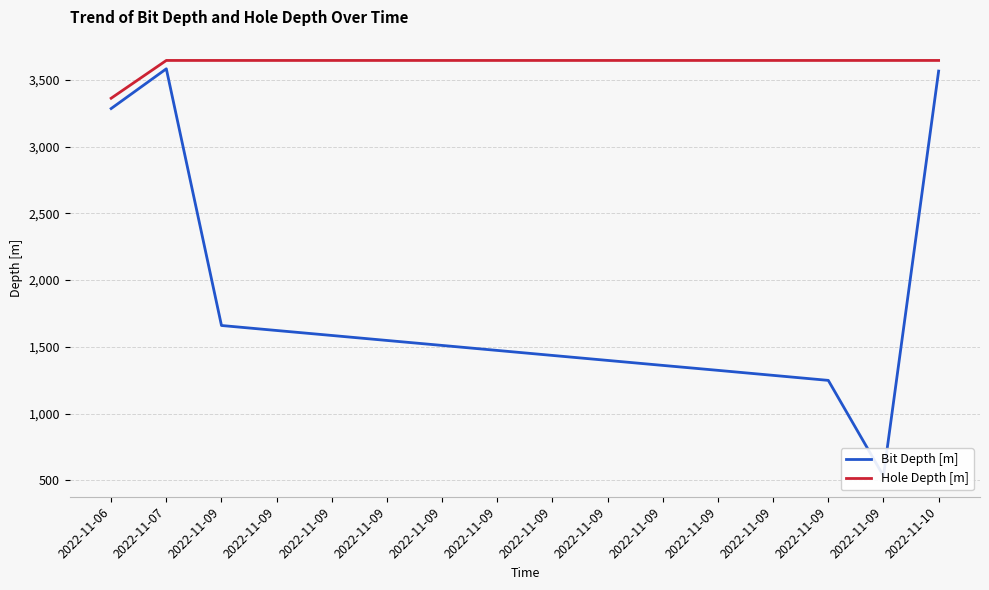

Which category has the lowest value in the Bit Depth [m] series?

2022-11-09